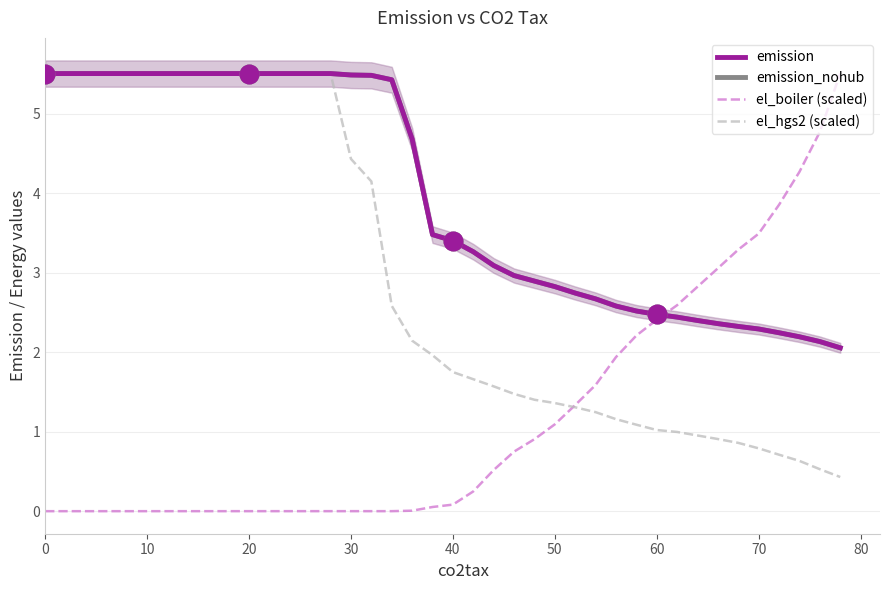

Which series has the widest spread of Y values?

el_boiler (scaled)